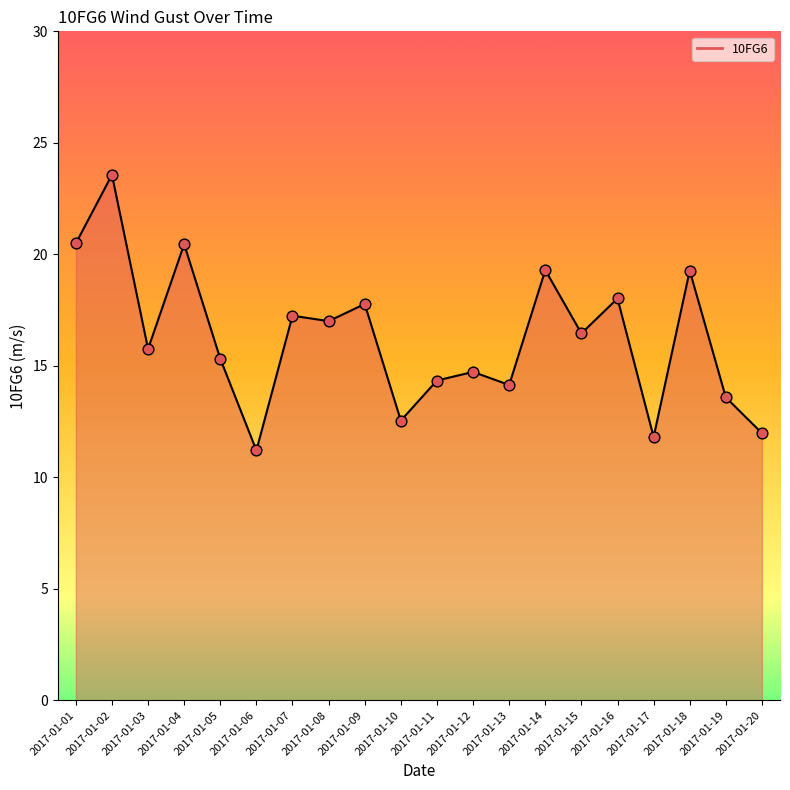

Which has a higher value, 2017-01-18 or 2017-01-05?

2017-01-18